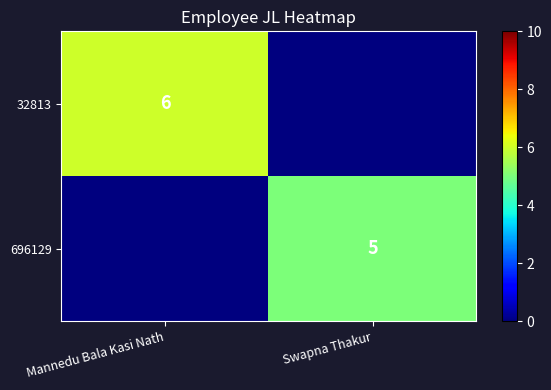

The 32813 series shows 3 at Mannedu Bala Kasi Nath. True or false?

False